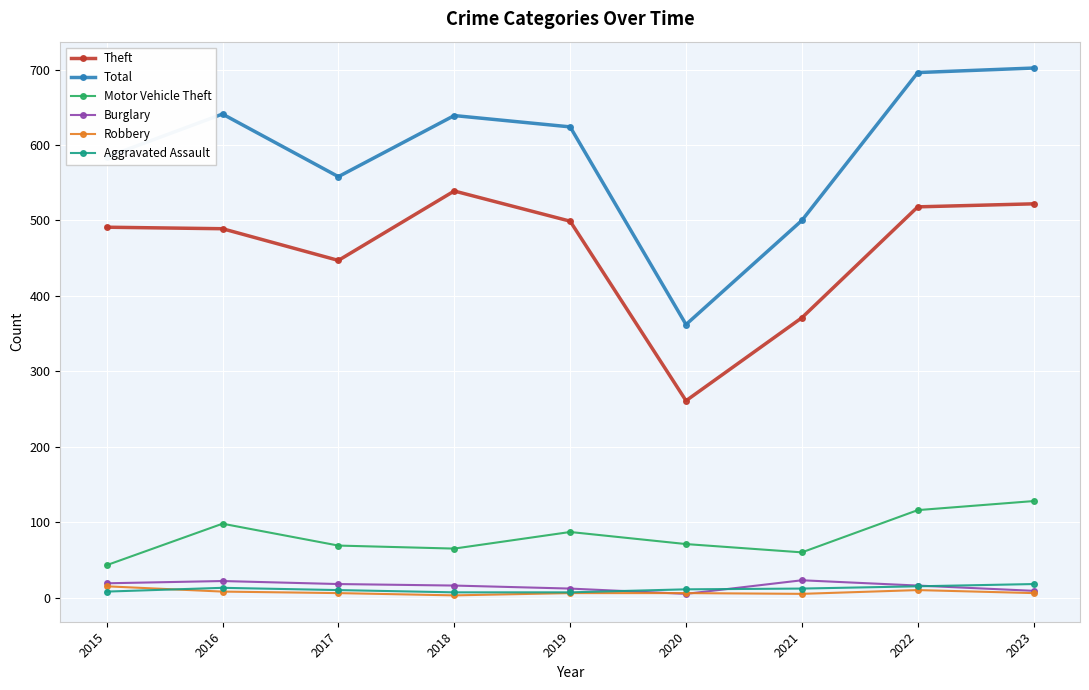

Which series has the largest total across all categories?

Total